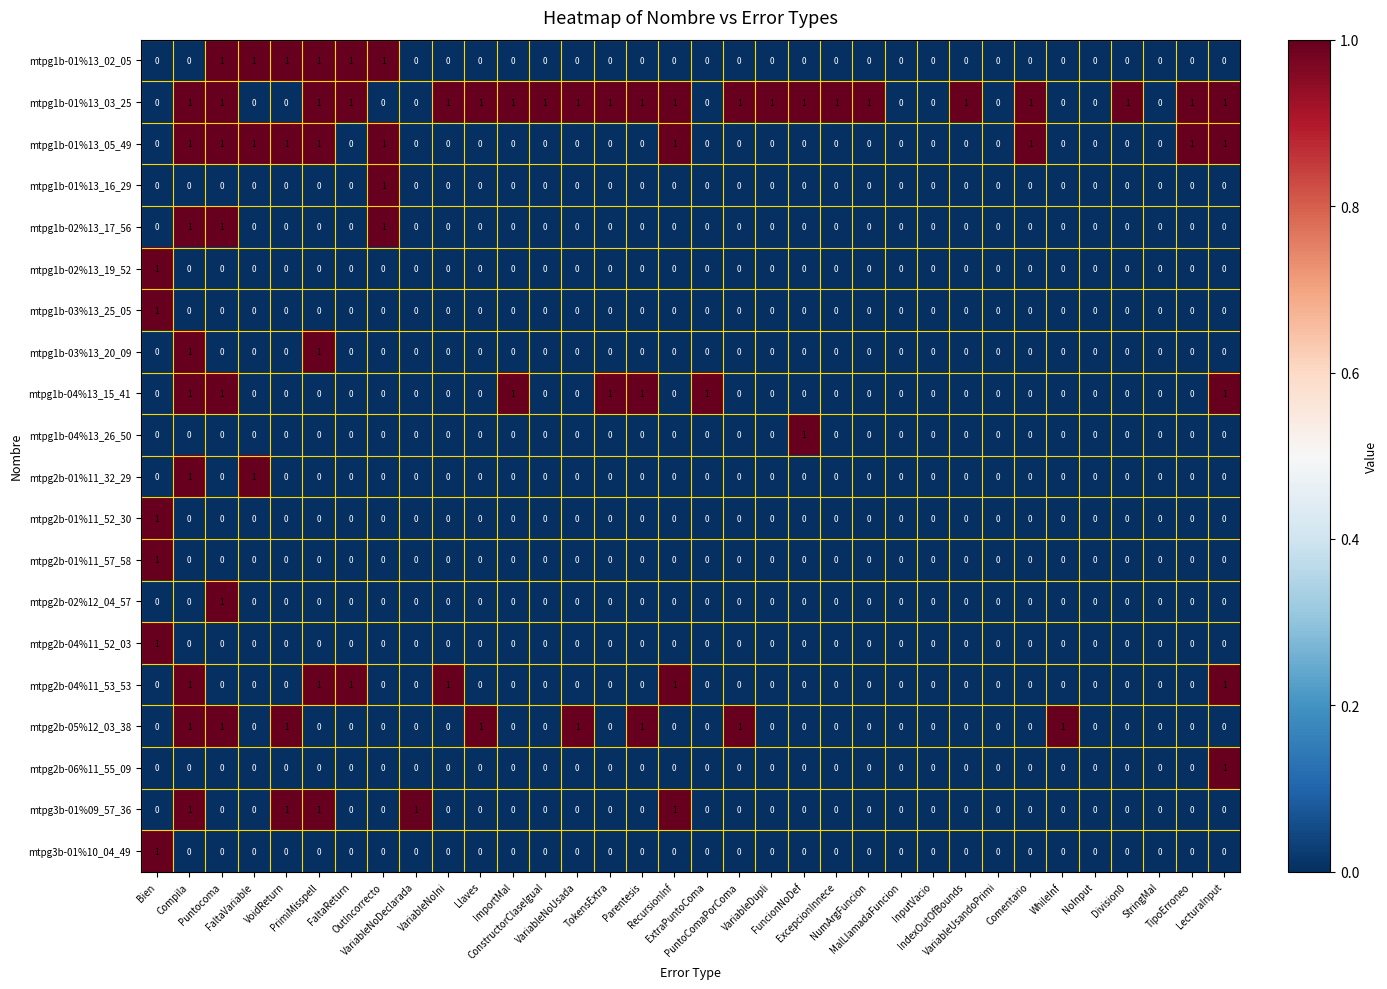

How many data points does each series have?

34